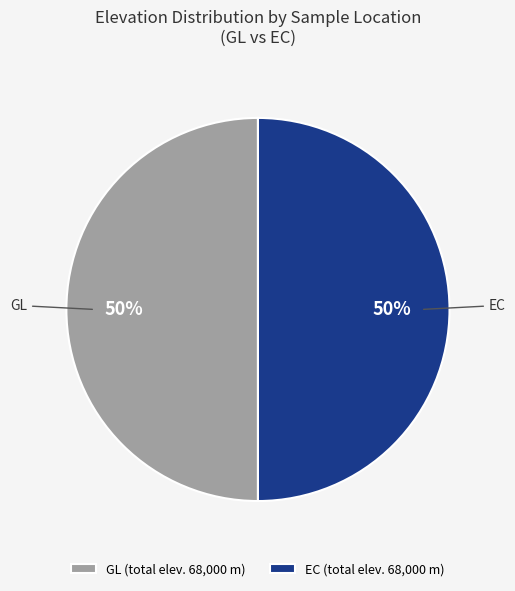

To the nearest percent, what portion does GL represent?

50%